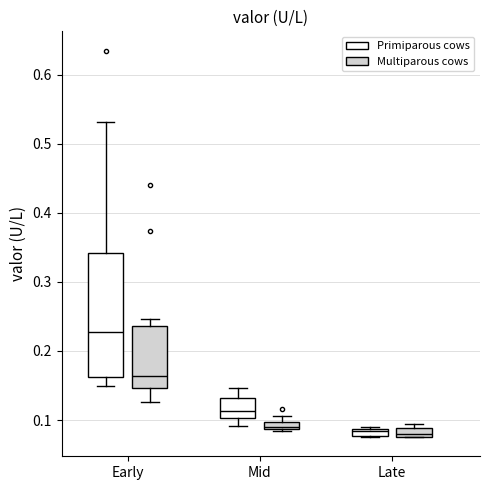

Where does the lower whisker of the box for Early (Primiparous cows) end on the y-axis? The values are not printed on the chart, so give them approximately, as read against the axis.

0.15